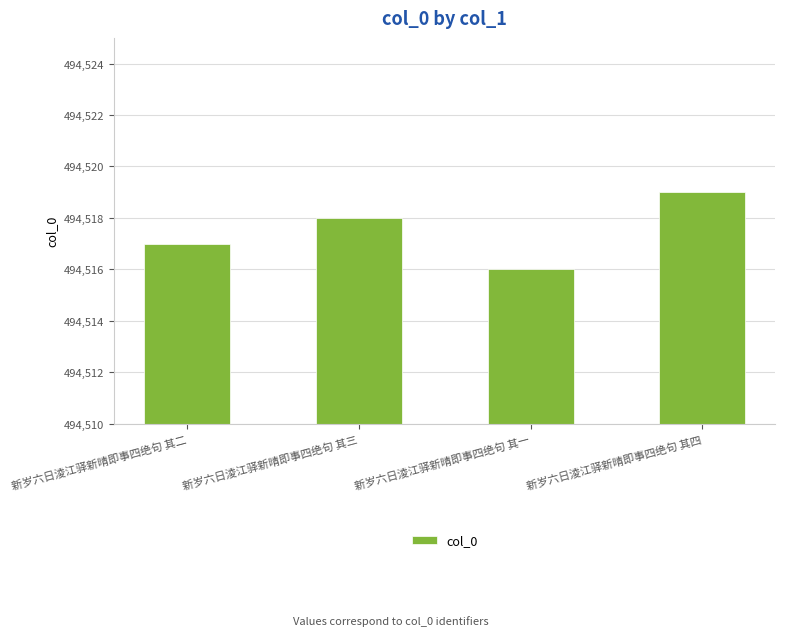

What is the average value?

494518